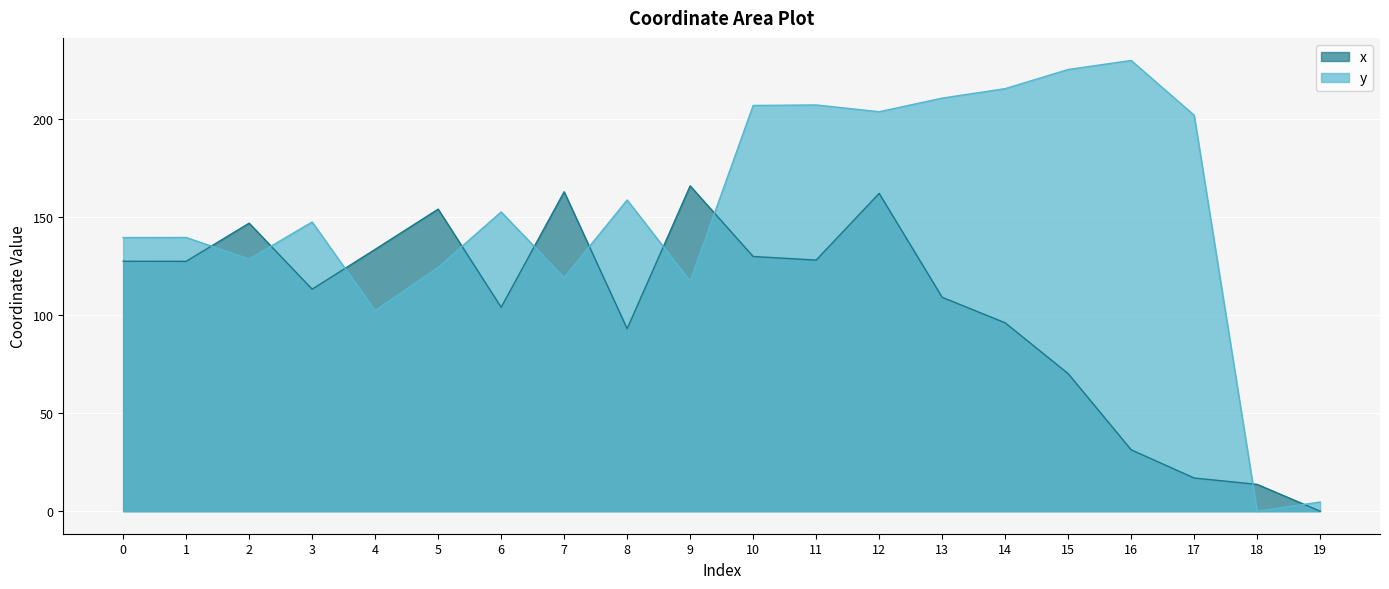

What is the value of the x point at the 8th from the left?

162.8